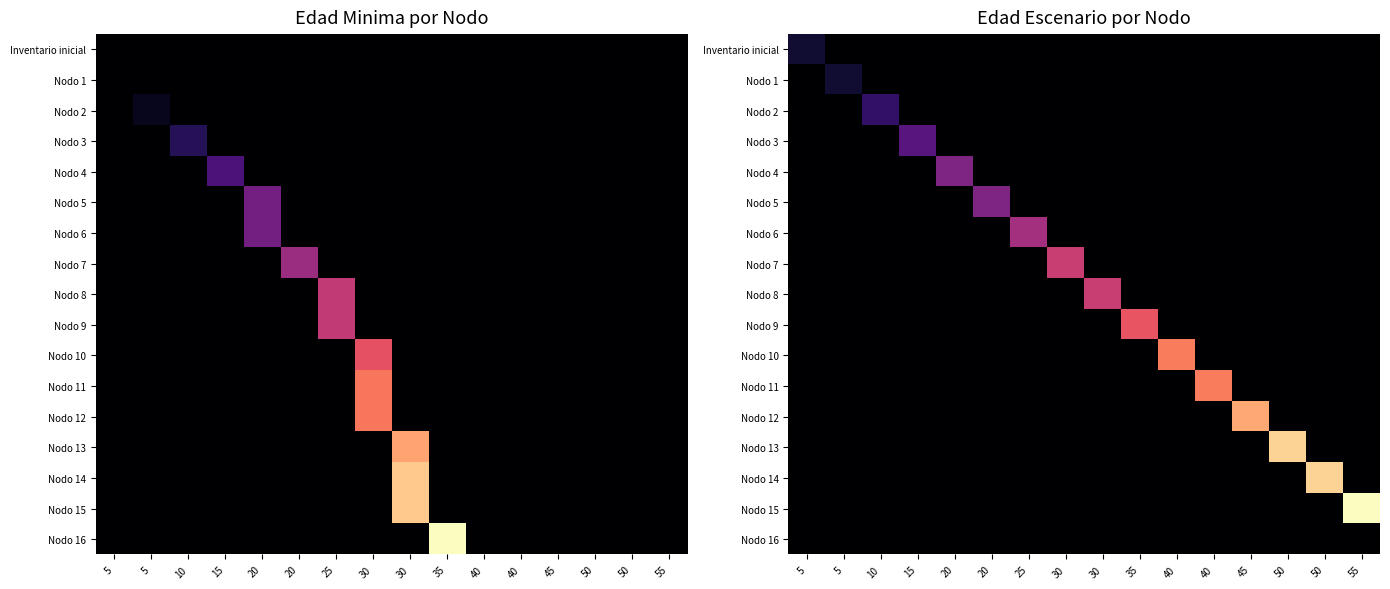

List the labels in order of Nodo 8 value, largest first.

30, 5, 5, 10, 15, 20, 20, 25, 30, 35, 40, 40, 45, 50, 50, 55